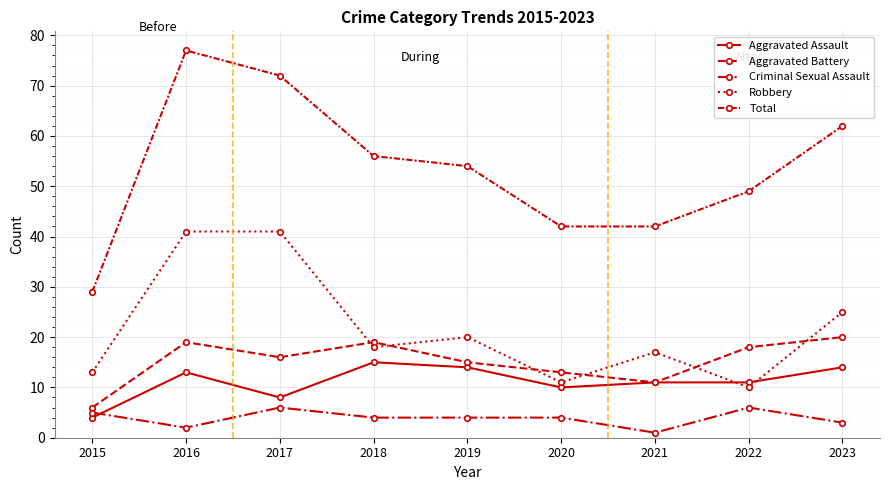

How many data points does each series have?

9